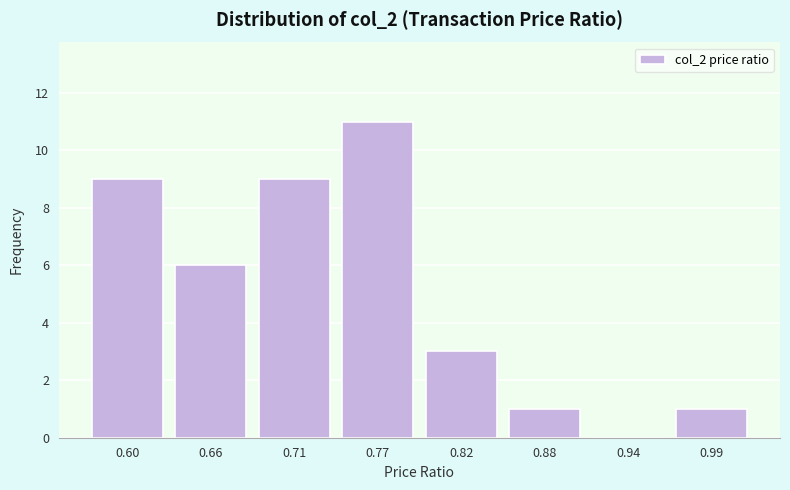

Reading right to left, list all the values displayed in this chart.

0.99=1	0.94=0	0.88=1	0.82=3	0.77=11	0.71=9	0.66=6	0.60=9